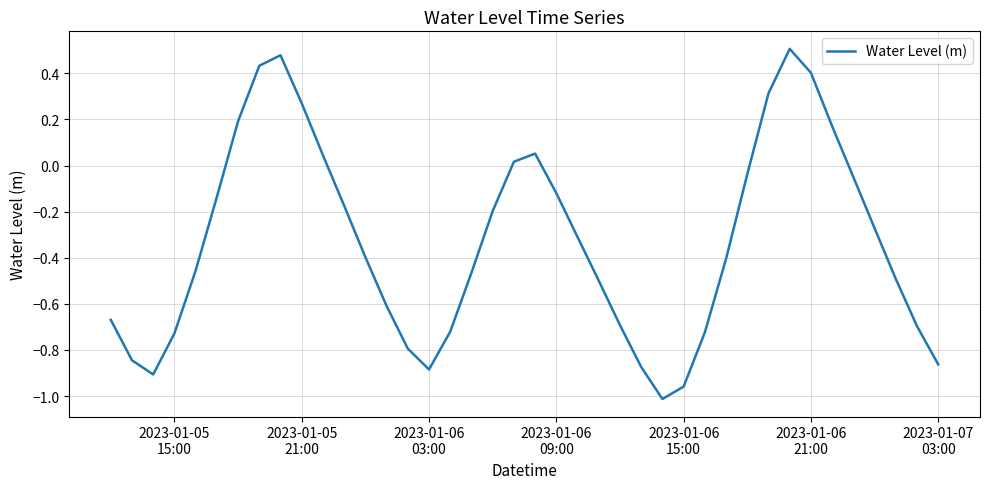

What is the difference between the maximum and minimum values?

1.5